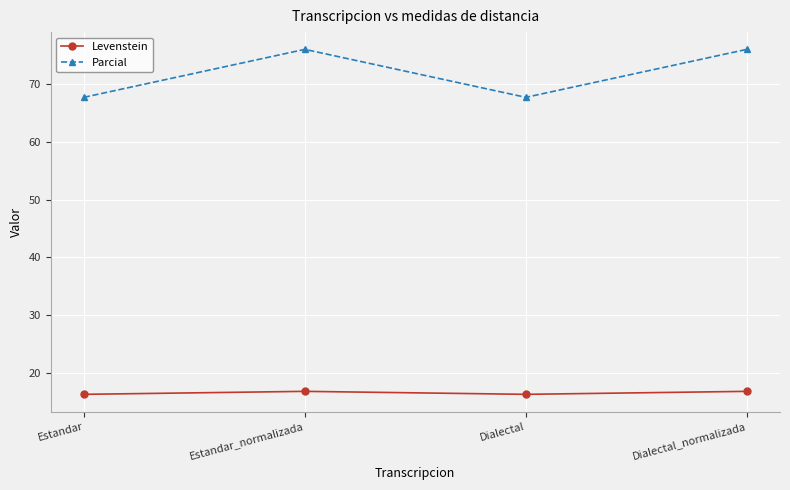

True or false: Parcial and Levenstein cross at least once.

False